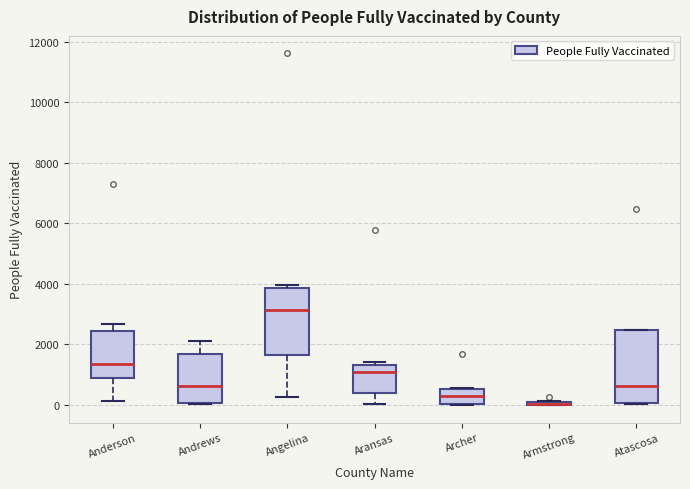

Comparing the boxes themselves (not the whiskers), which one is the tallest?

Atascosa